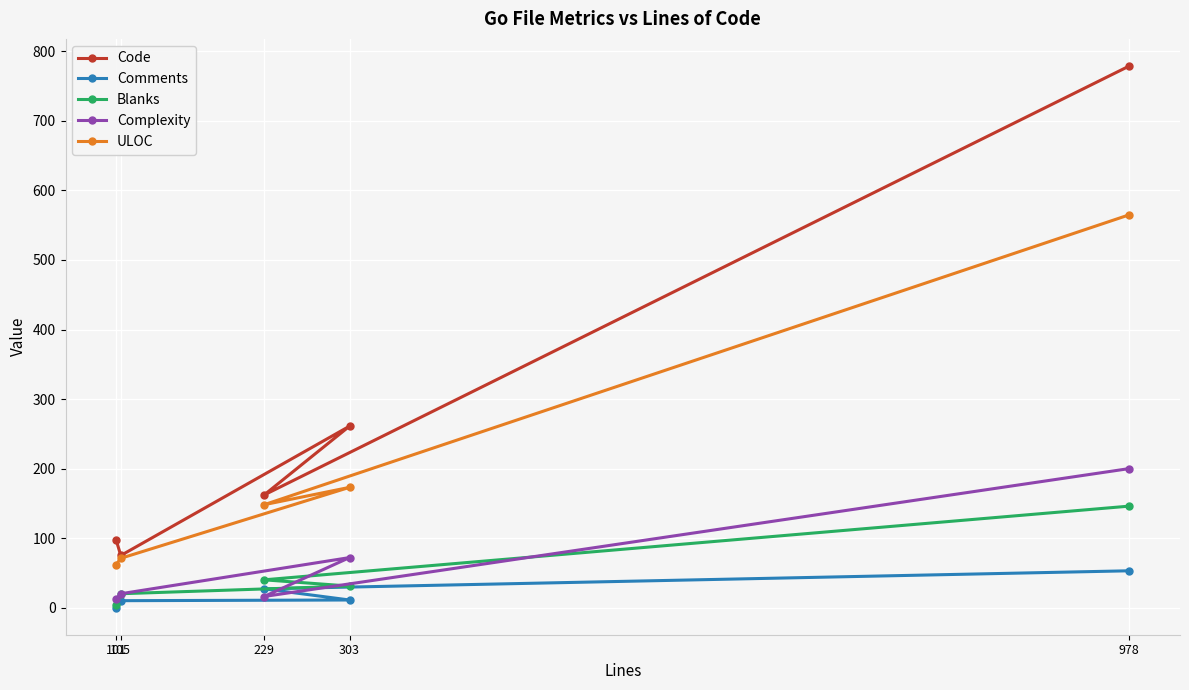

Where is the first local minimum for Code?

105